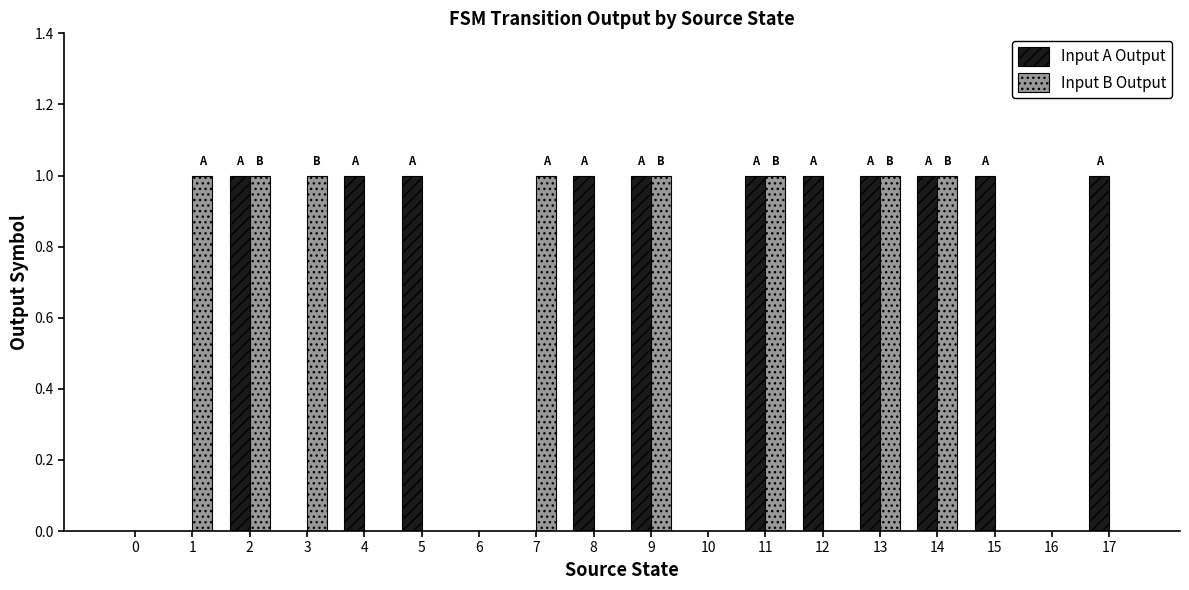

The value of Input B Output at 8 is 0. True or false?

True